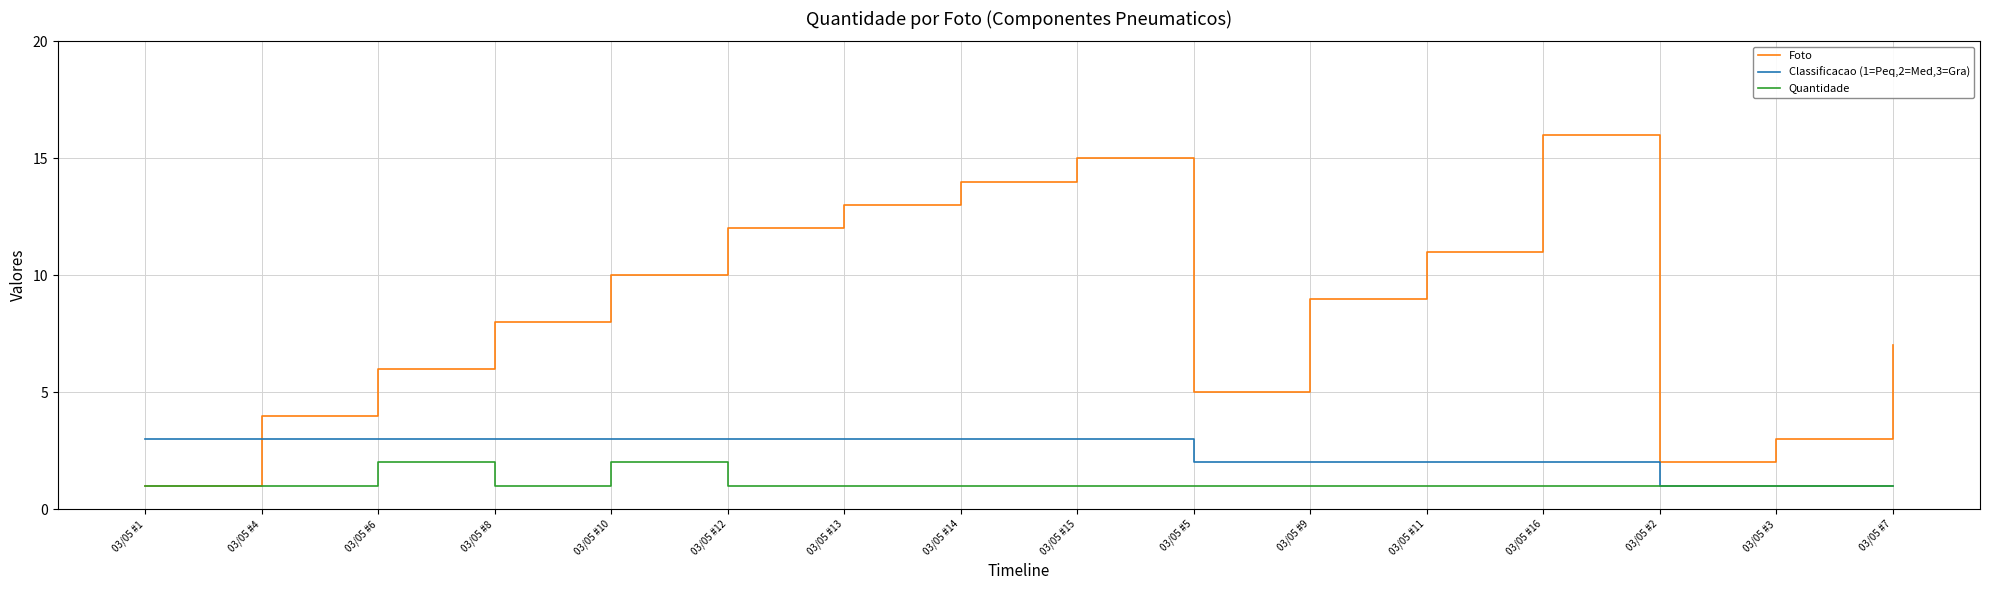

Reading left to right, transcribe all the data shown in this chart.

Foto: 03/05 #1=1	03/05 #4=4	03/05 #6=6	03/05 #8=8	03/05 #10=10	03/05 #12=12	03/05 #13=13	03/05 #14=14	03/05 #15=15	03/05 #5=5	03/05 #9=9	03/05 #11=11	03/05 #16=16	03/05 #2=2	03/05 #3=3	03/05 #7=7
Classificacao (1=Peq,2=Med,3=Gra): 03/05 #1=3	03/05 #4=3	03/05 #6=3	03/05 #8=3	03/05 #10=3	03/05 #12=3	03/05 #13=3	03/05 #14=3	03/05 #15=3	03/05 #5=2	03/05 #9=2	03/05 #11=2	03/05 #16=2	03/05 #2=1	03/05 #3=1	03/05 #7=1
Quantidade: 03/05 #1=1	03/05 #4=1	03/05 #6=2	03/05 #8=1	03/05 #10=2	03/05 #12=1	03/05 #13=1	03/05 #14=1	03/05 #15=1	03/05 #5=1	03/05 #9=1	03/05 #11=1	03/05 #16=1	03/05 #2=1	03/05 #3=1	03/05 #7=1